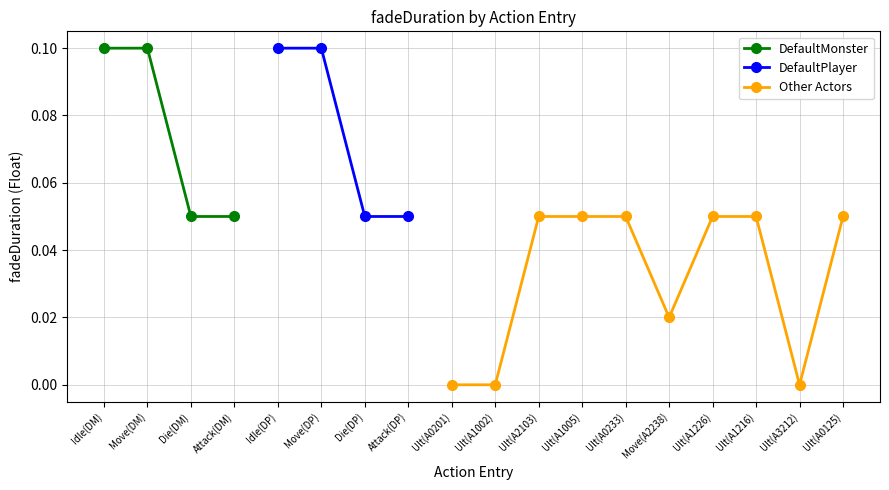

How many DefaultMonster values are between 0 and 1?

4